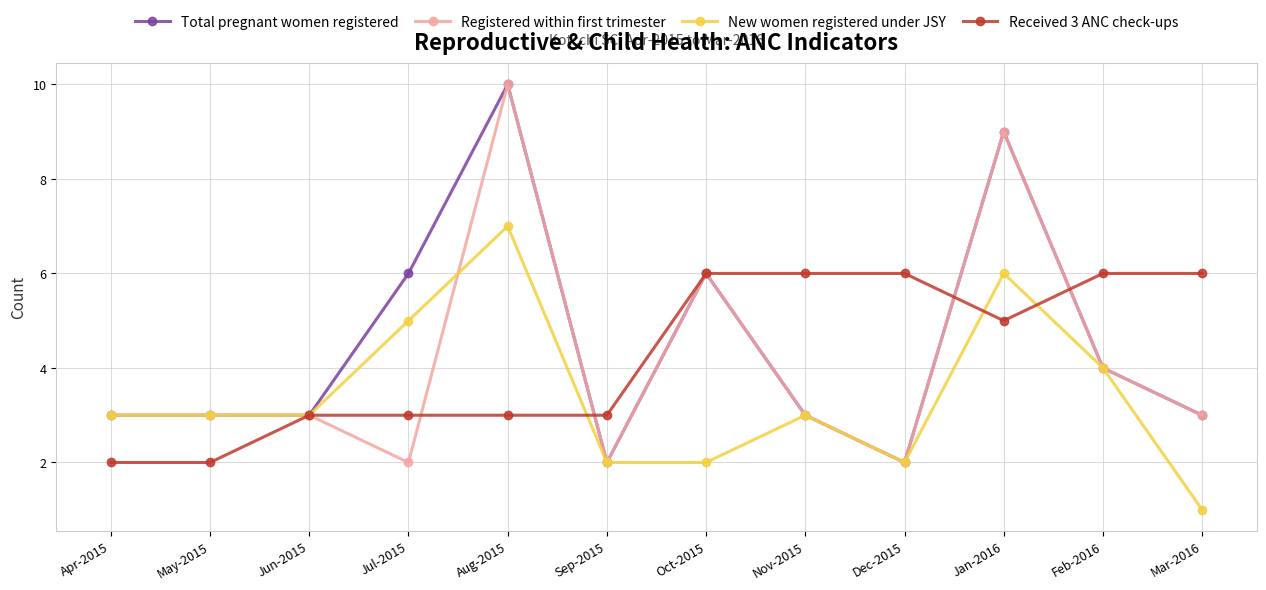

Between Aug-2015 and Jan-2016, which series saw the biggest shift?

Received 3 ANC check-ups